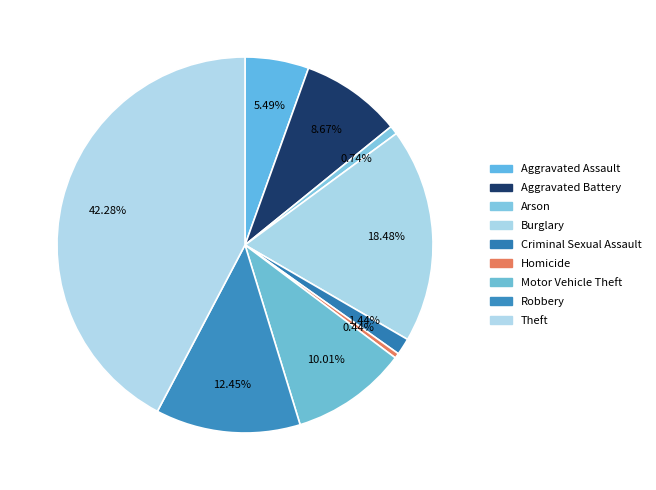

Which category has the biggest portion of the pie?

Theft